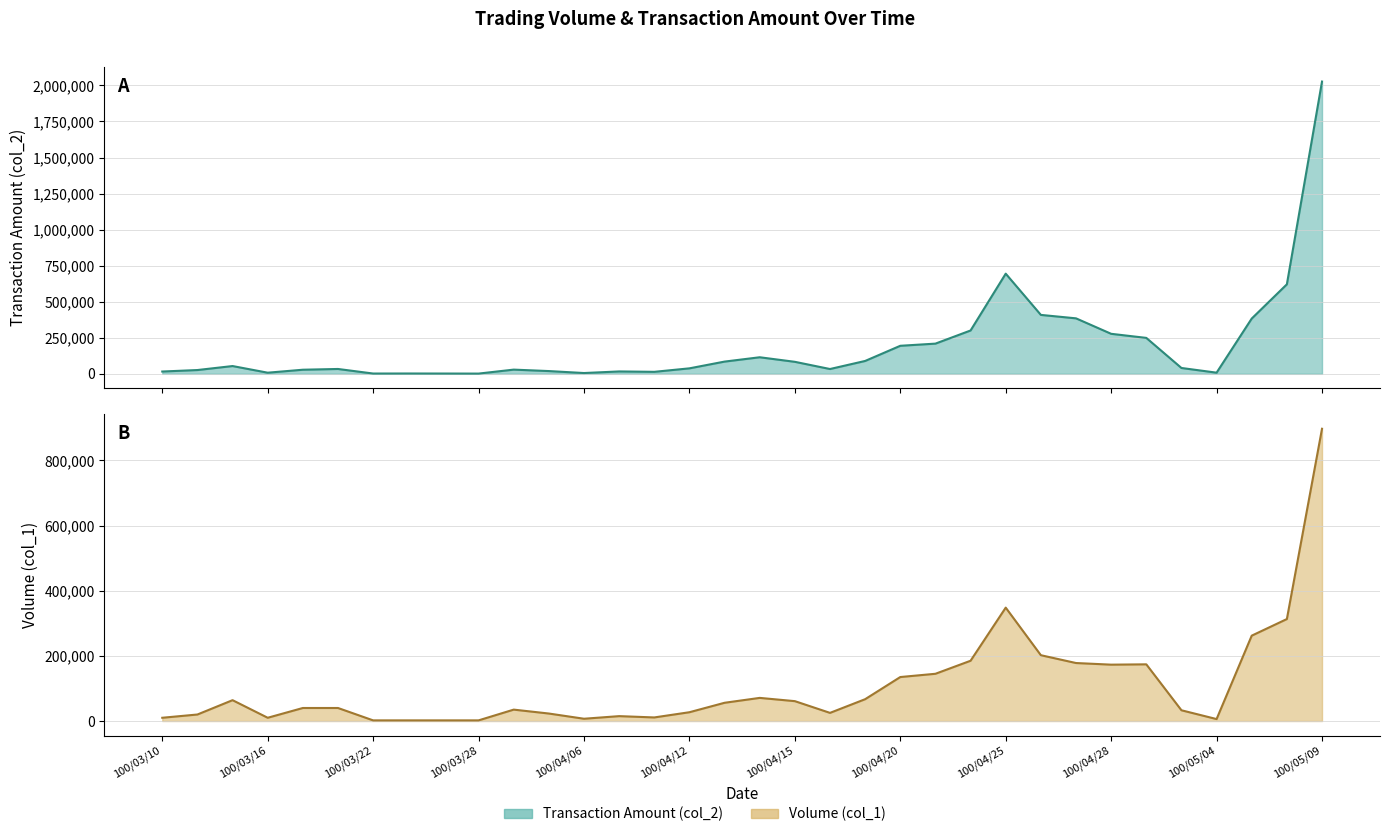

Between 100/03/28 and 100/03/16, which is larger?

100/03/16